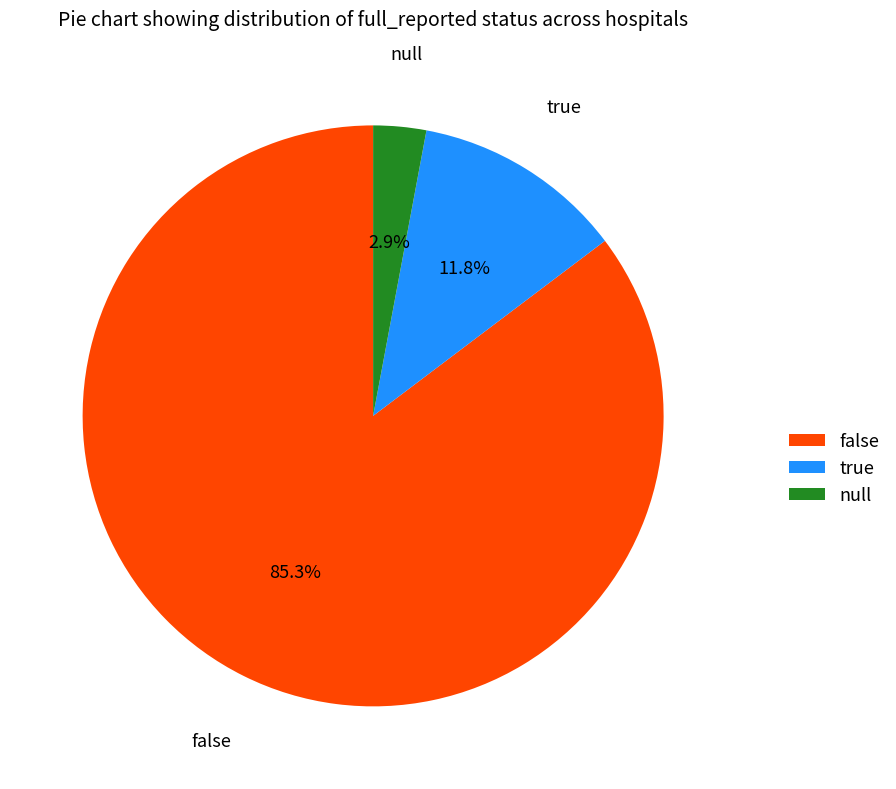

To the nearest percent, what portion does true represent?

12%